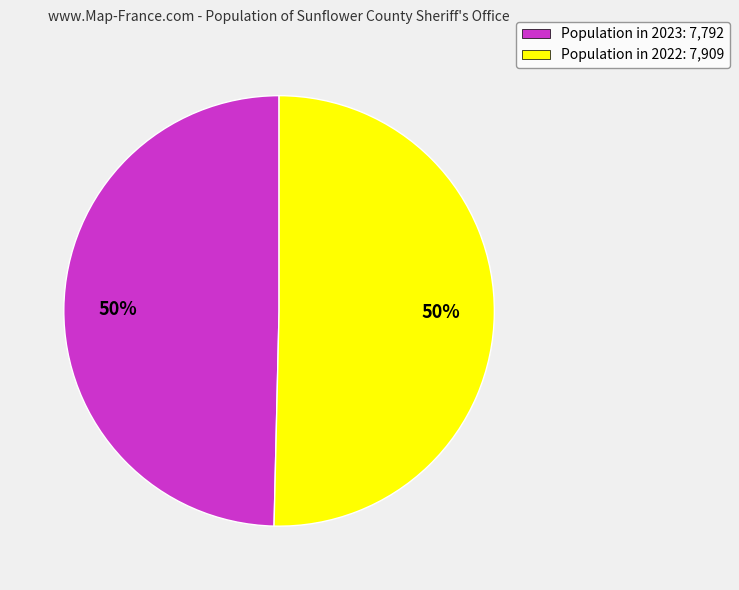

What percentage is the Population in 2023: 7,792 slice, to the nearest percent?

50%